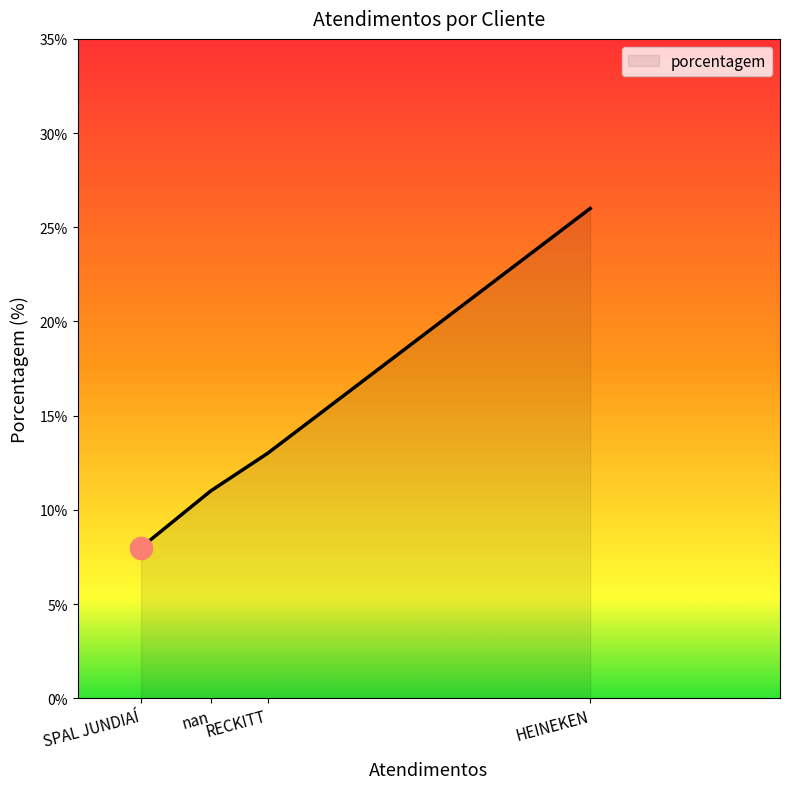

How many values are between 11 and 26?

3